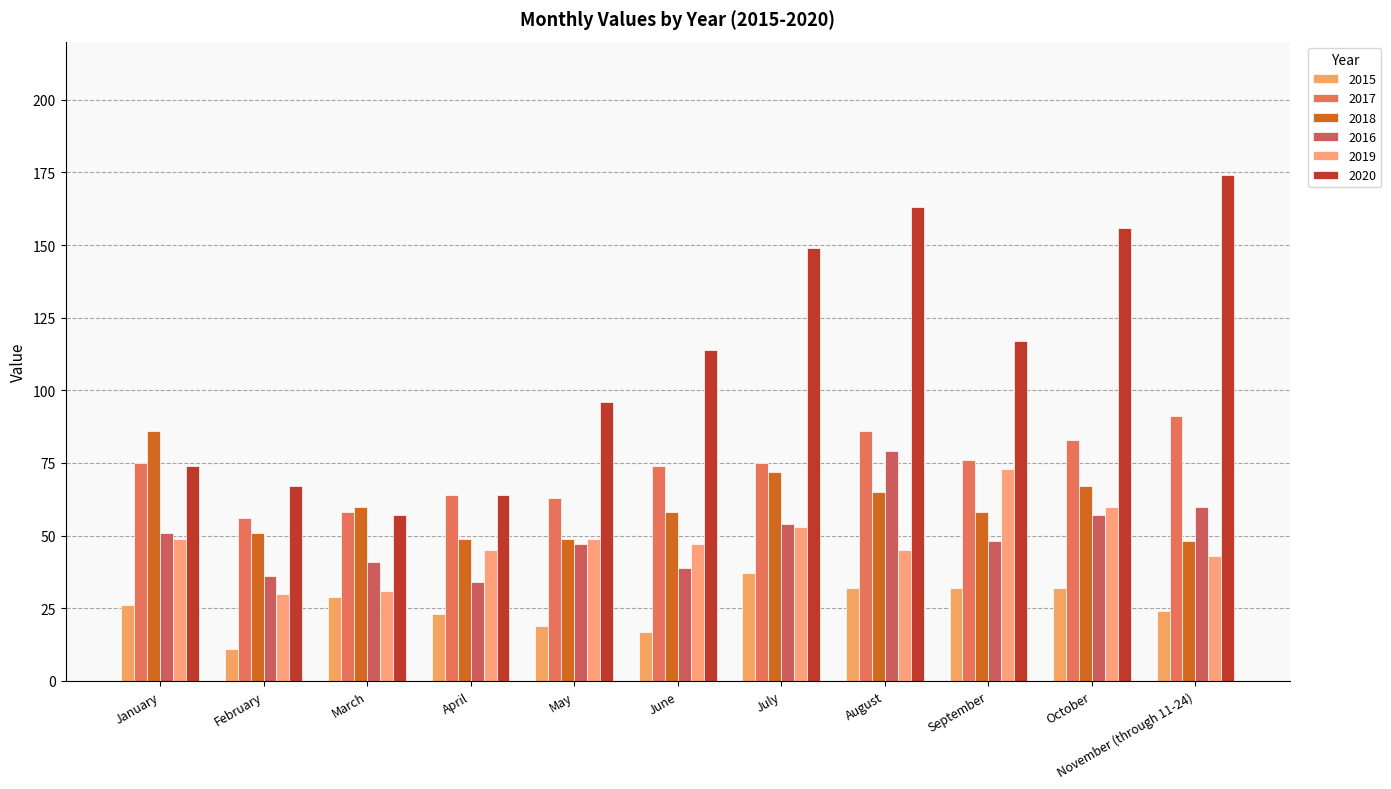

What is the label of the 7th bar from the left?

July